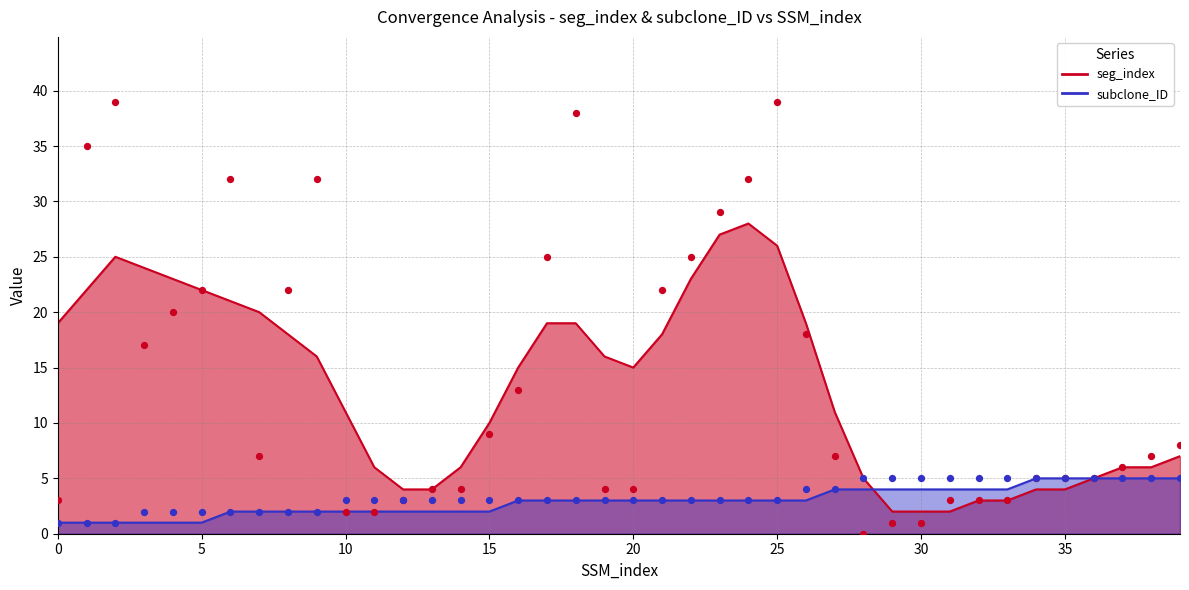

Which series has the widest spread of Y values?

seg_index